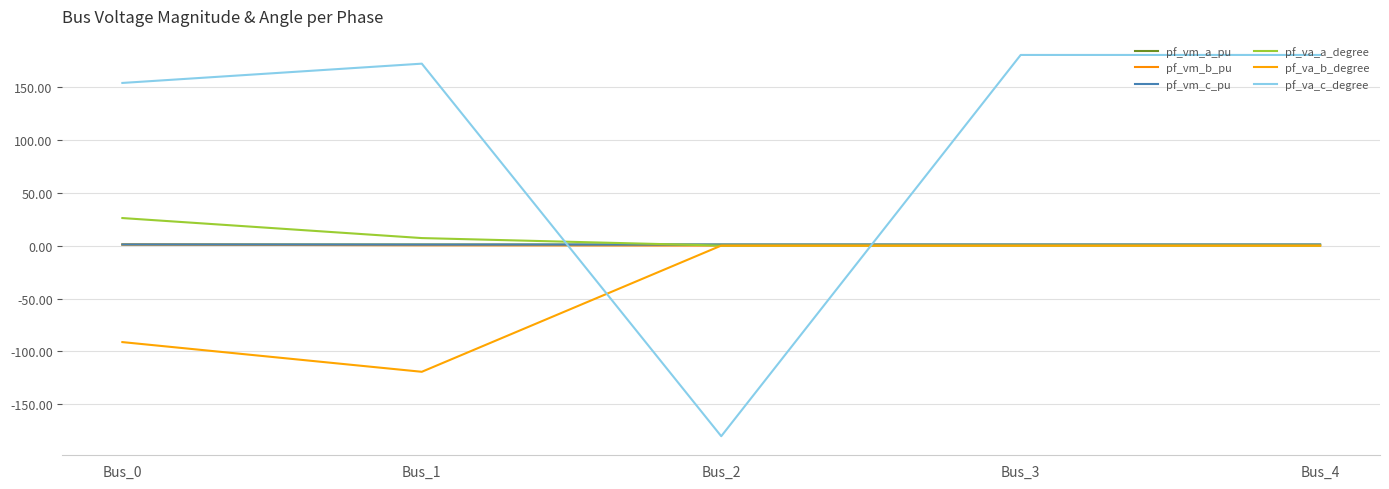

What are all the series names shown in the legend?

pf_vm_a_pu, pf_vm_b_pu, pf_vm_c_pu, pf_va_a_degree, pf_va_b_degree, pf_va_c_degree